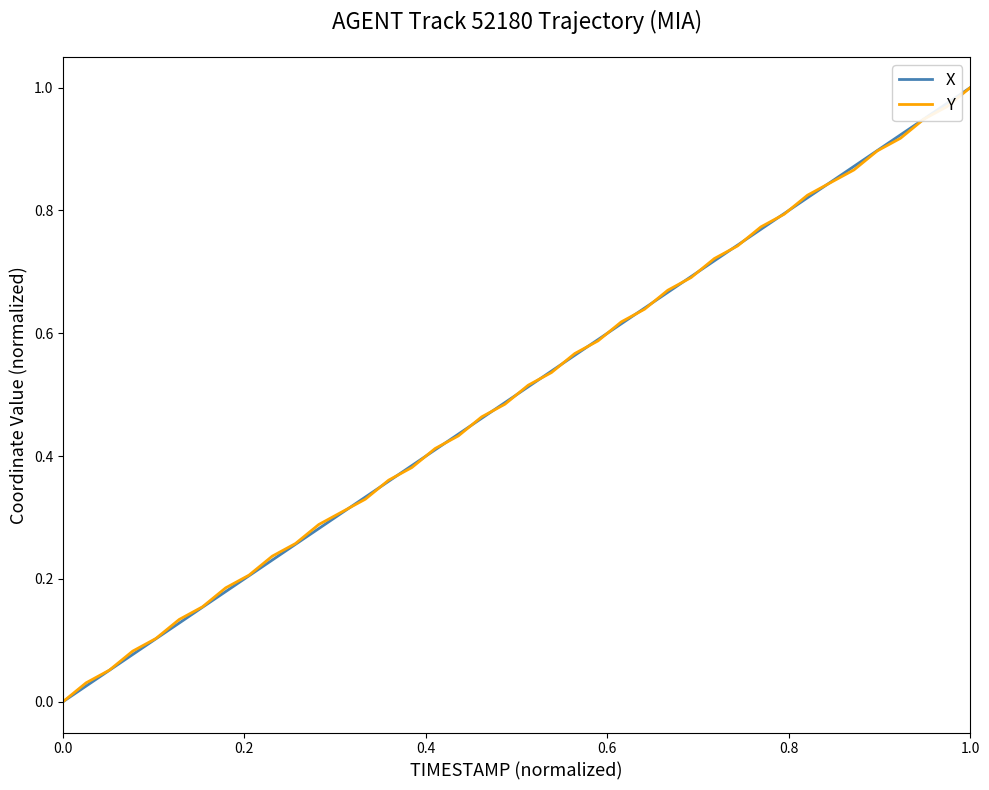

What is the difference between the maximum and minimum values in the X series?

1.0